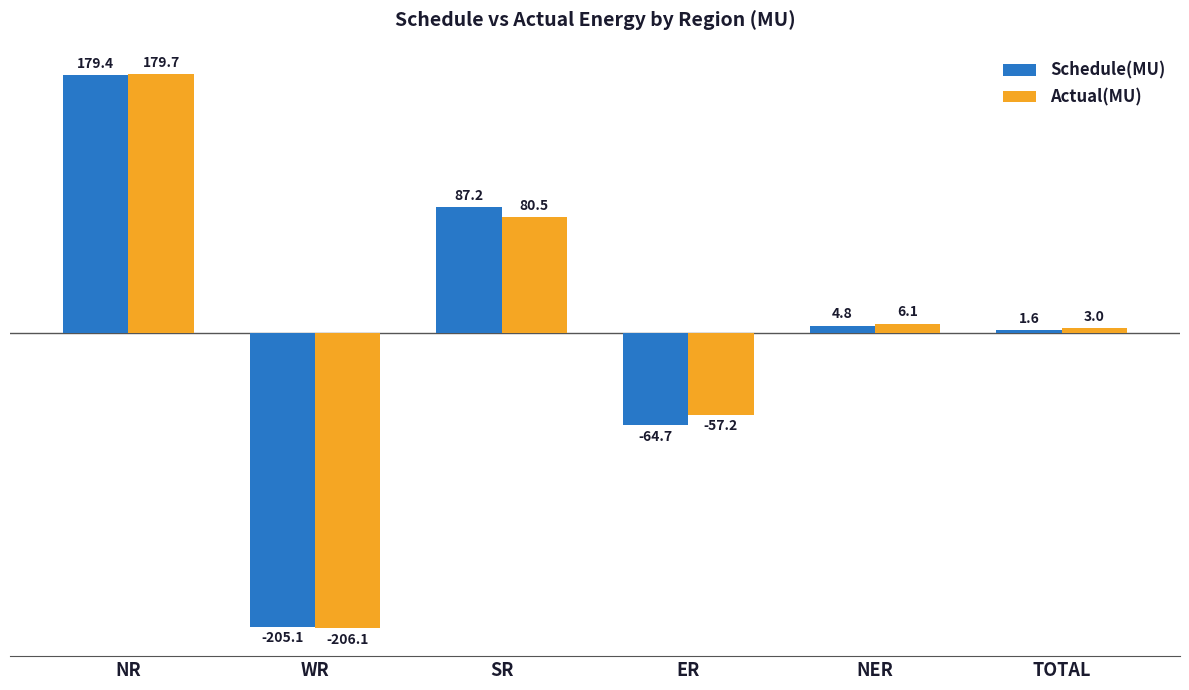

True or false: Actual(MU) has a value of 6.1 at NER.

True